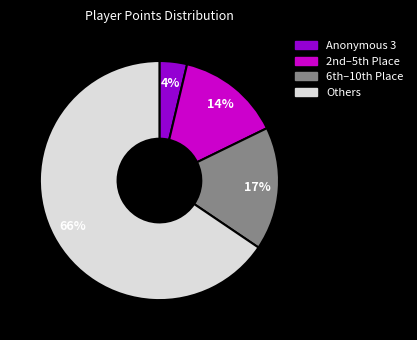

To the nearest percent, what is the average slice percentage?

25%